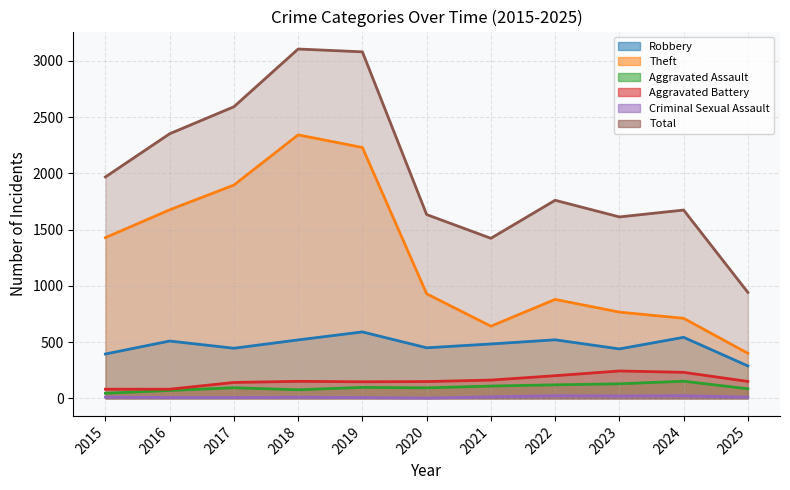

At which category does Robbery reach its first local peak?

2016